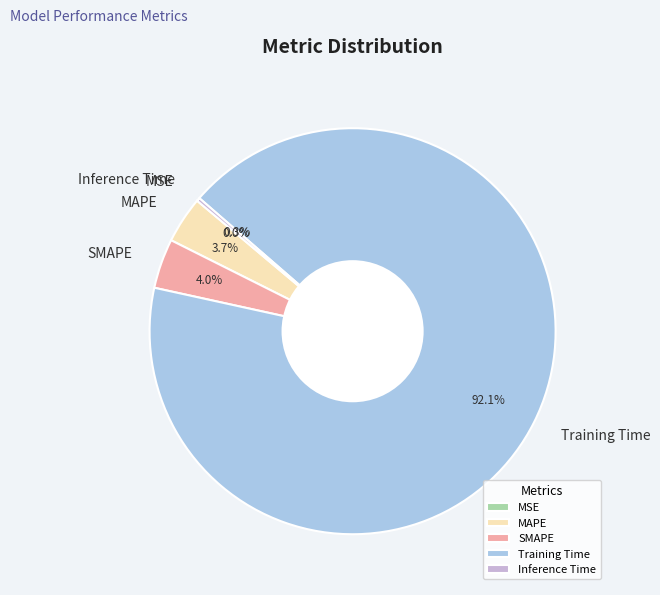

Which has a higher value, Training Time or MAPE?

Training Time